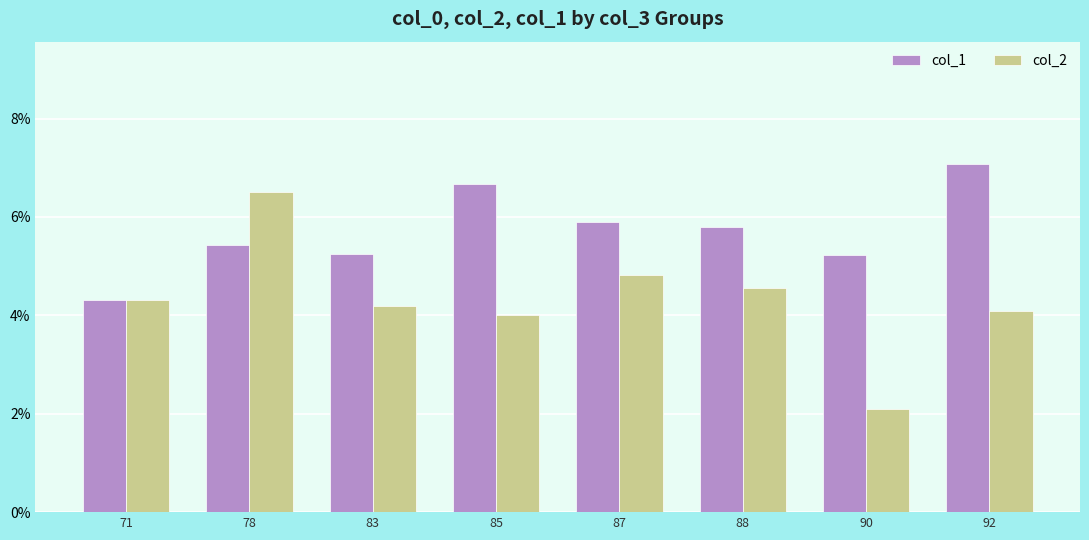

At which label is col_2 closest to 4?

85